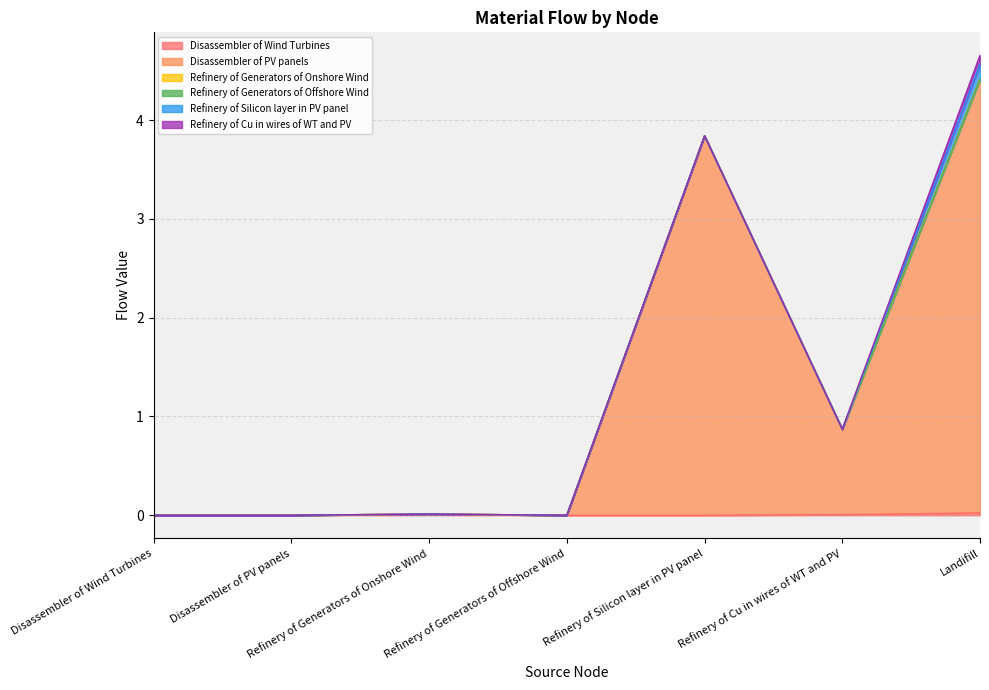

Where do Refinery of Cu in wires of WT and PV and Disassembler of Wind Turbines first cross each other?

Refinery of Cu in wires of WT and PV and Landifill